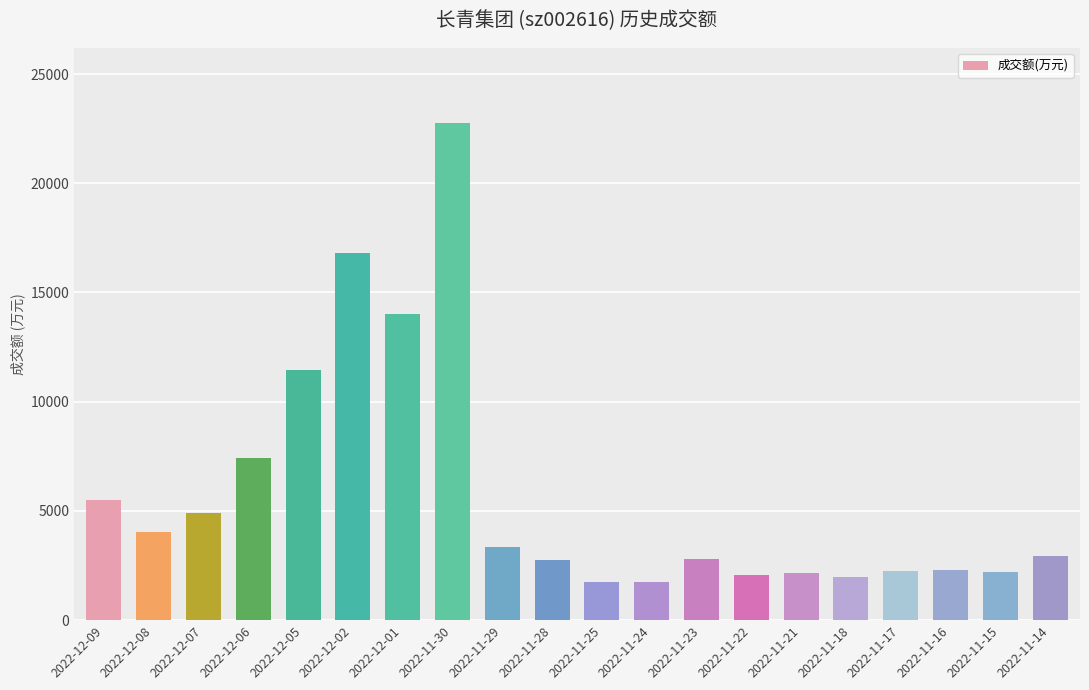

What is the greatest value displayed?

22766